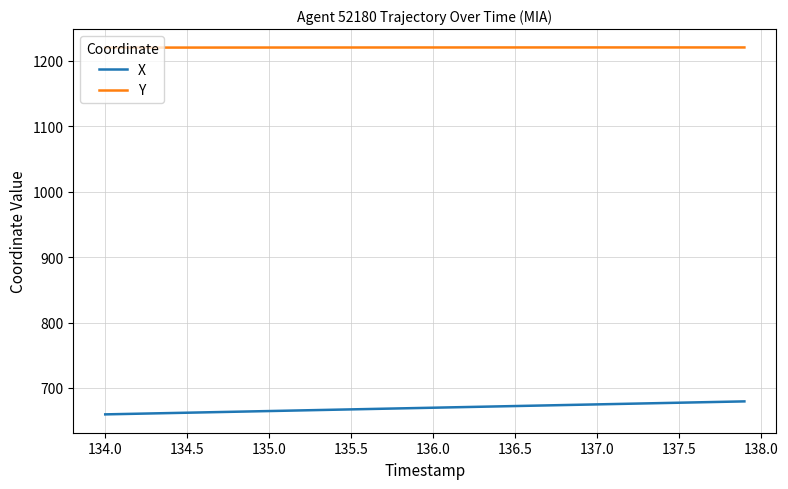

Which series has the largest total across all categories?

Y